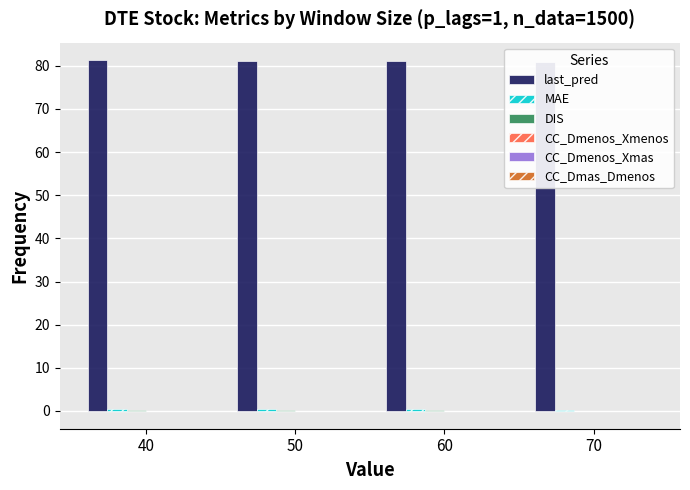

What is the total value across all series at 50?

81.6